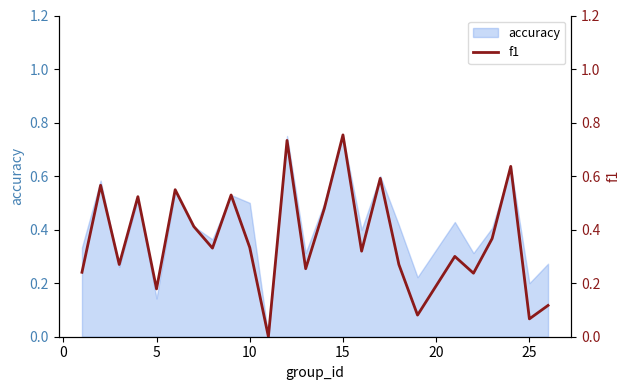

The value of accuracy at 25 is 0.2. True or false?

True